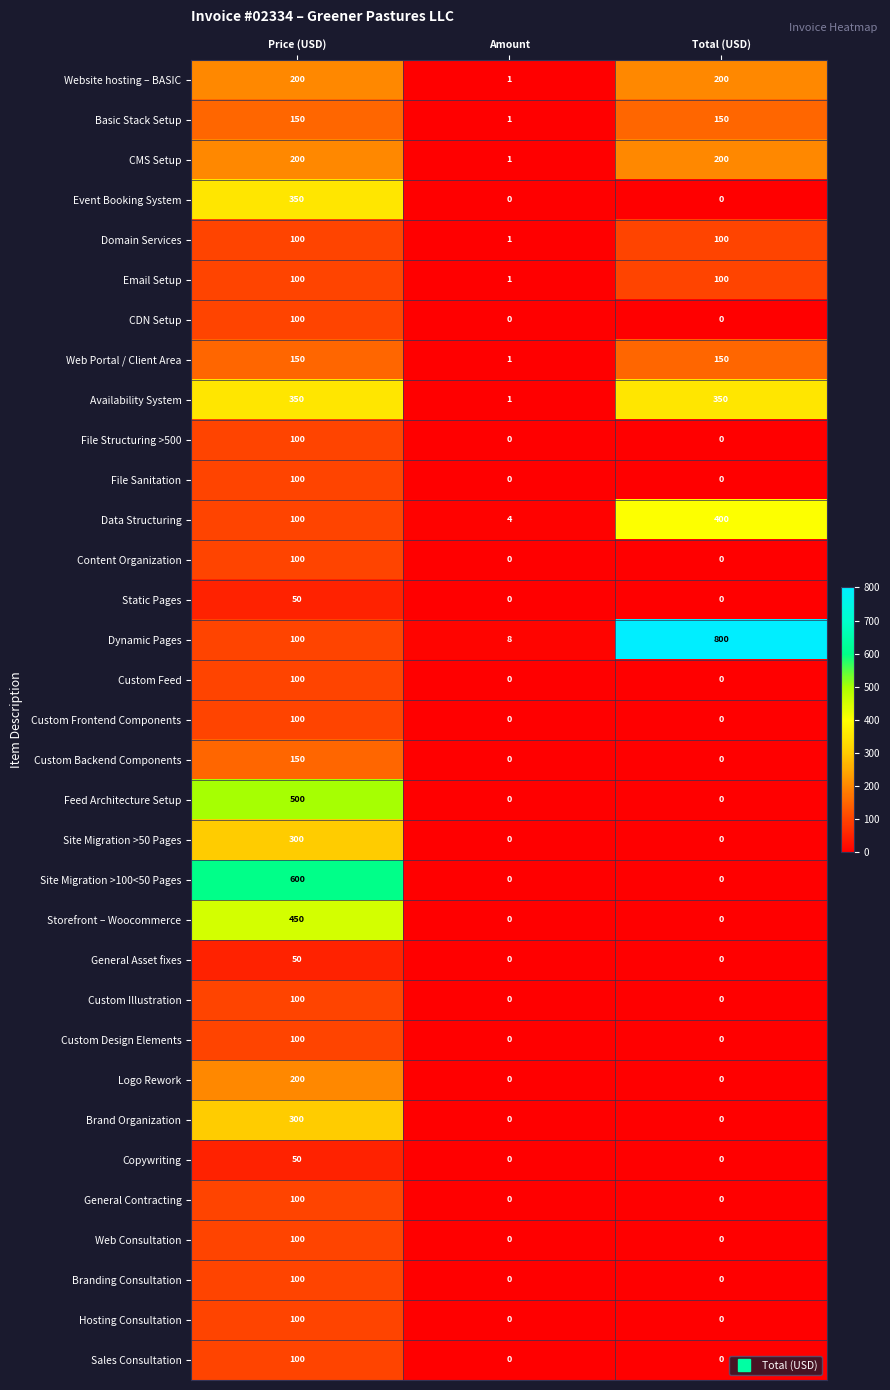

Which series has the widest spread of values?

Dynamic Pages